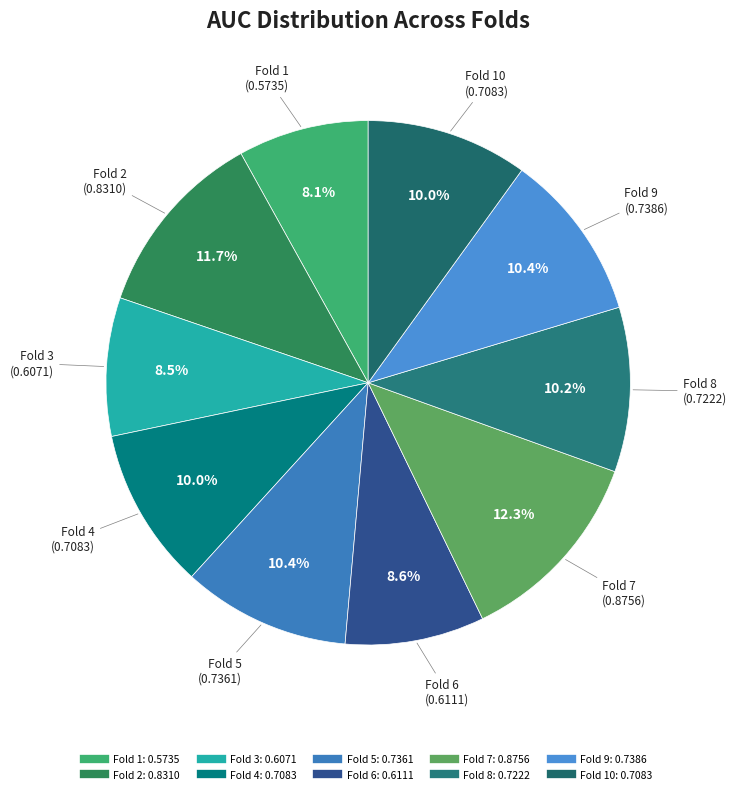

Count the number of slices in the pie.

10